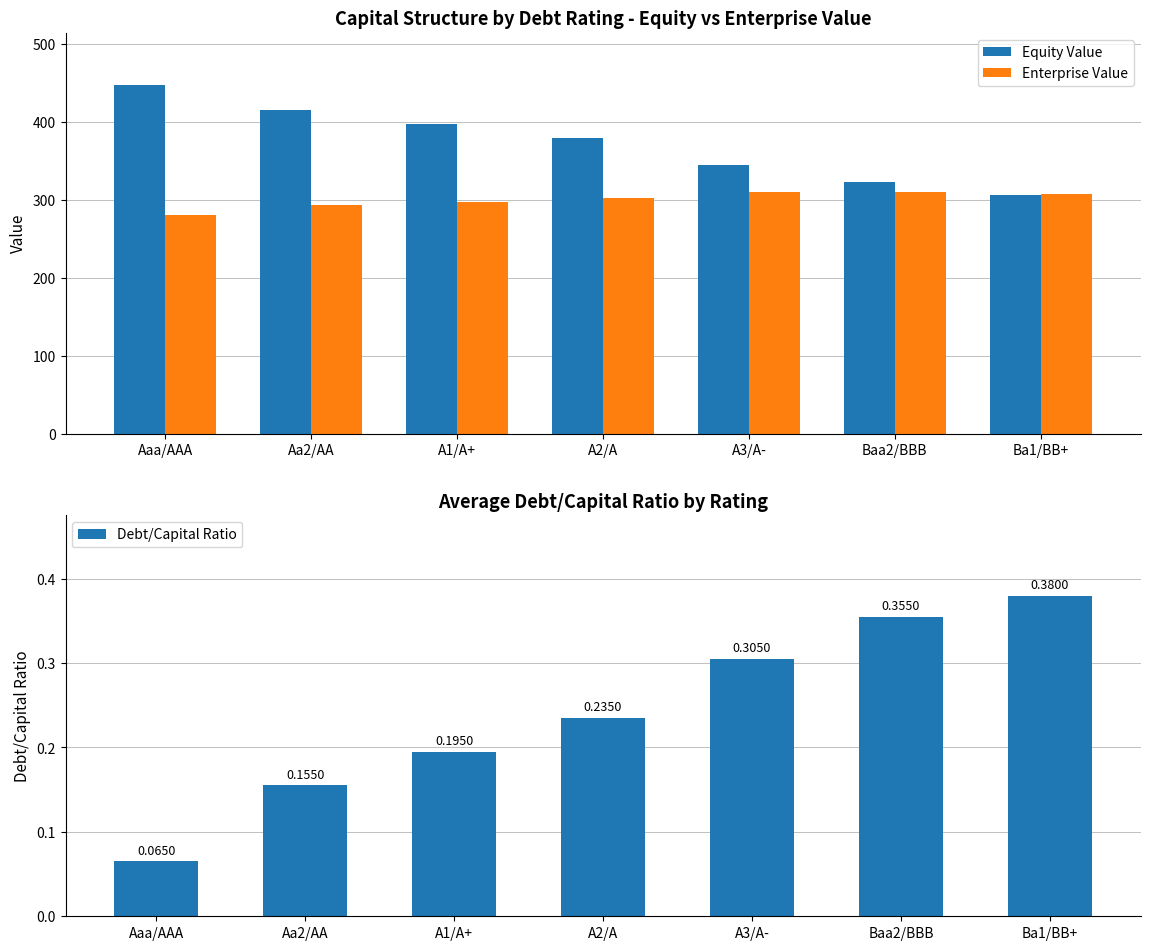

The value of Enterprise Value at A3/A- is 492.4. True or false?

False